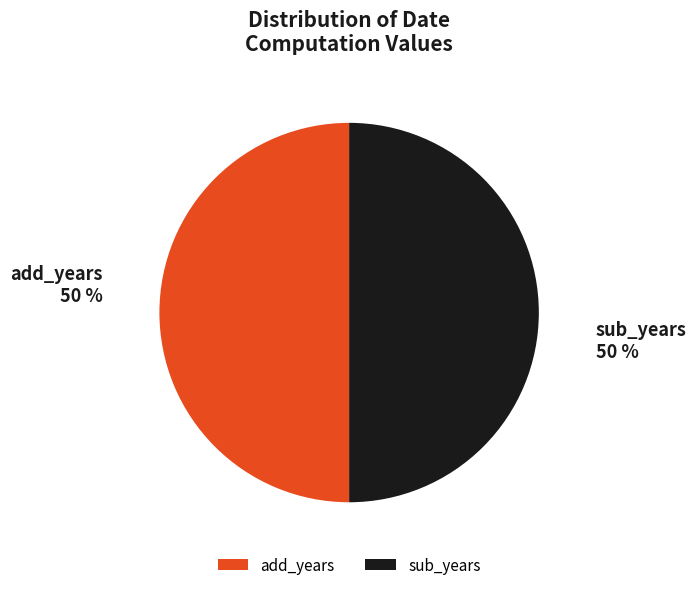

How many slices are in this pie chart?

2